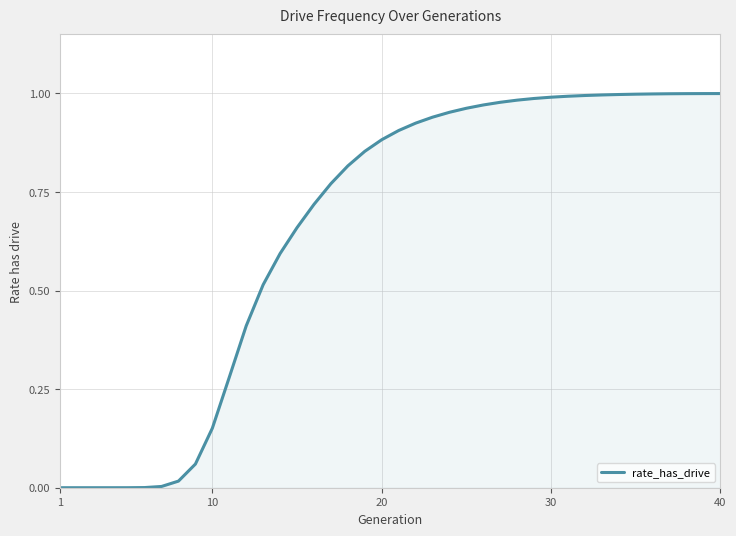

Is it true that the value at 40 is 1.3?

False